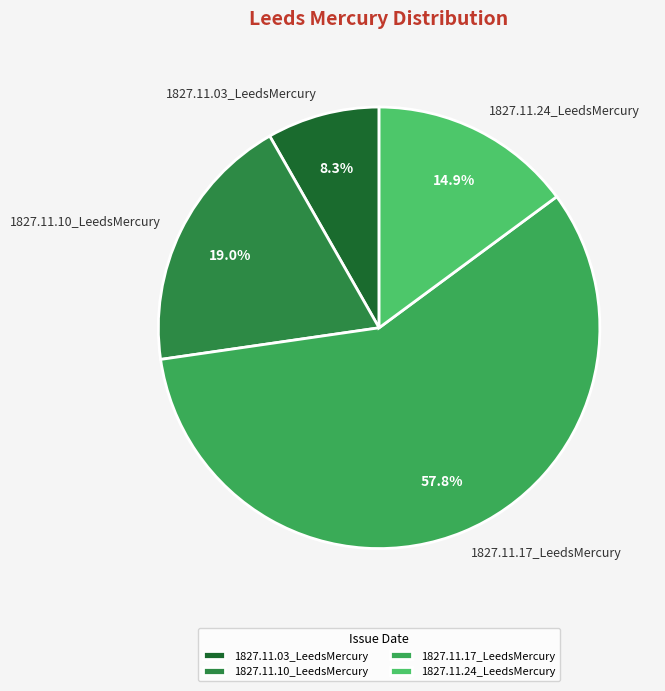

To the nearest percent, what is the difference between the 1827.11.17_LeedsMercury and 1827.11.24_LeedsMercury slice percentages?

43%